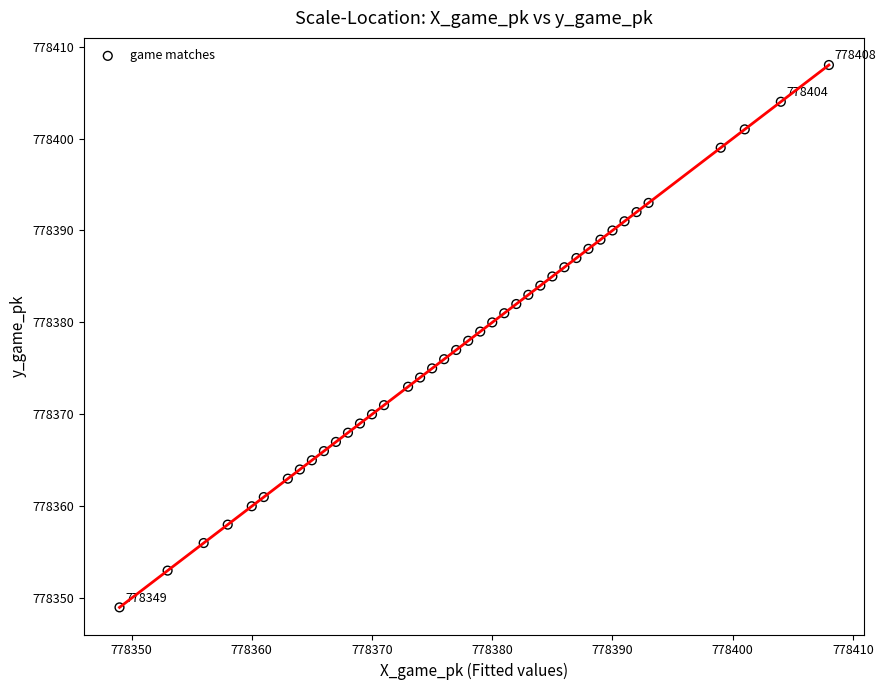

What is the range of X values (max minus min)?

59